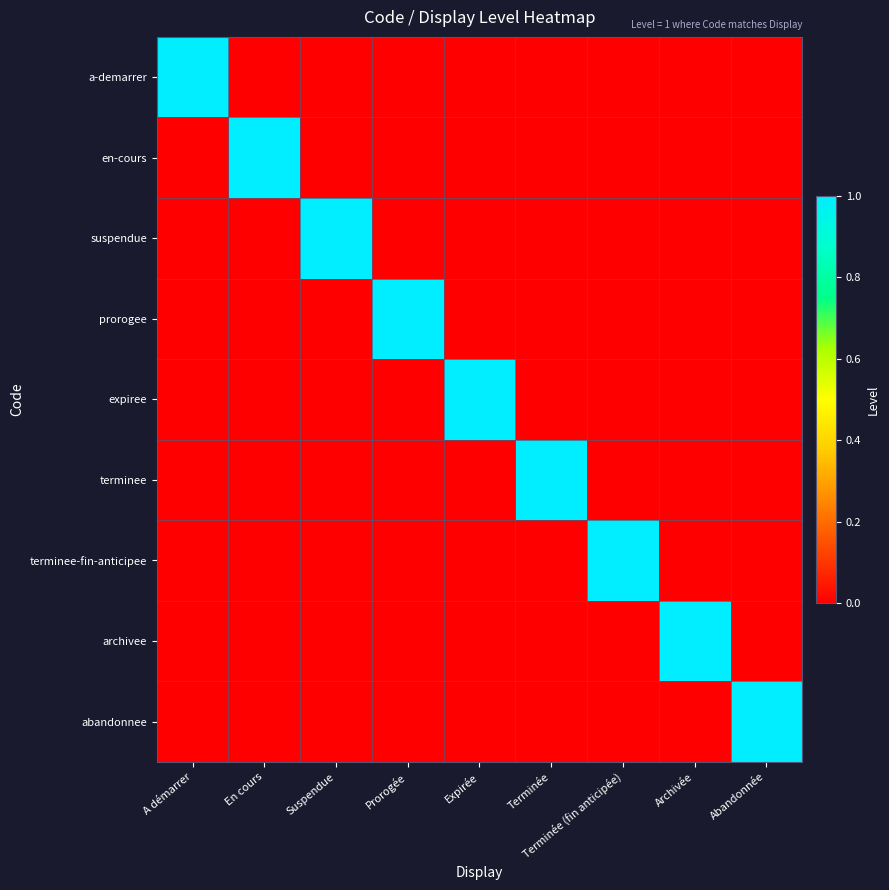

Reading left to right, extract all data points from this chart.

a-demarrer: A démarrer=1	En cours=0	Suspendue=0	Prorogée=0	Expirée=0	Terminée=0	Terminée (fin anticipée)=0	Archivée=0	Abandonnée=0
en-cours: A démarrer=0	En cours=1	Suspendue=0	Prorogée=0	Expirée=0	Terminée=0	Terminée (fin anticipée)=0	Archivée=0	Abandonnée=0
suspendue: A démarrer=0	En cours=0	Suspendue=1	Prorogée=0	Expirée=0	Terminée=0	Terminée (fin anticipée)=0	Archivée=0	Abandonnée=0
prorogee: A démarrer=0	En cours=0	Suspendue=0	Prorogée=1	Expirée=0	Terminée=0	Terminée (fin anticipée)=0	Archivée=0	Abandonnée=0
expiree: A démarrer=0	En cours=0	Suspendue=0	Prorogée=0	Expirée=1	Terminée=0	Terminée (fin anticipée)=0	Archivée=0	Abandonnée=0
terminee: A démarrer=0	En cours=0	Suspendue=0	Prorogée=0	Expirée=0	Terminée=1	Terminée (fin anticipée)=0	Archivée=0	Abandonnée=0
terminee-fin-anticipee: A démarrer=0	En cours=0	Suspendue=0	Prorogée=0	Expirée=0	Terminée=0	Terminée (fin anticipée)=1	Archivée=0	Abandonnée=0
archivee: A démarrer=0	En cours=0	Suspendue=0	Prorogée=0	Expirée=0	Terminée=0	Terminée (fin anticipée)=0	Archivée=1	Abandonnée=0
abandonnee: A démarrer=0	En cours=0	Suspendue=0	Prorogée=0	Expirée=0	Terminée=0	Terminée (fin anticipée)=0	Archivée=0	Abandonnée=1